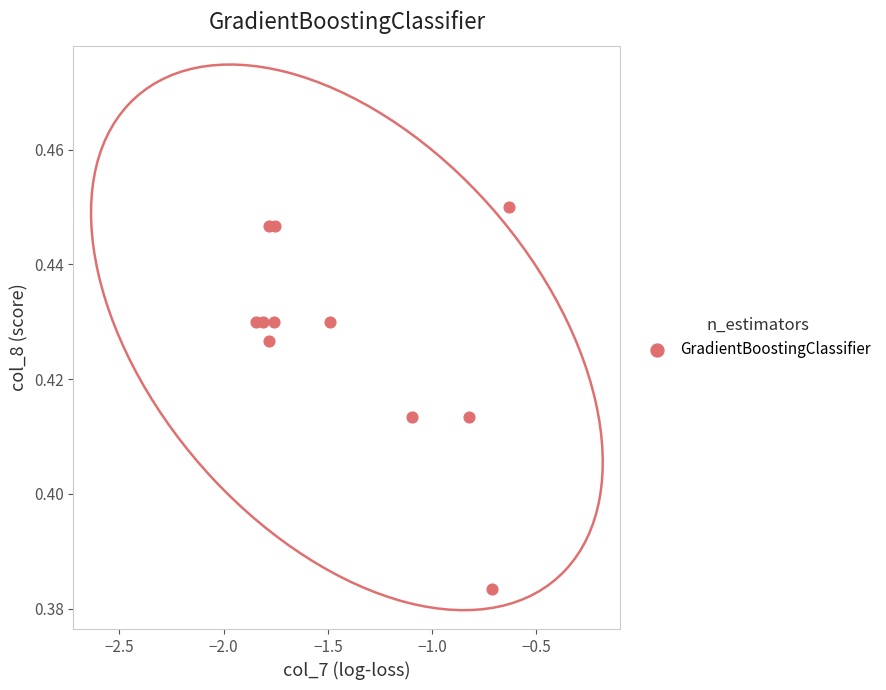

What is the range of X values (max minus min)?

1.2